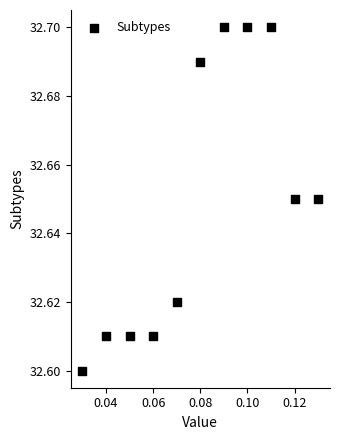

How many points are shown in the scatter plot?

11